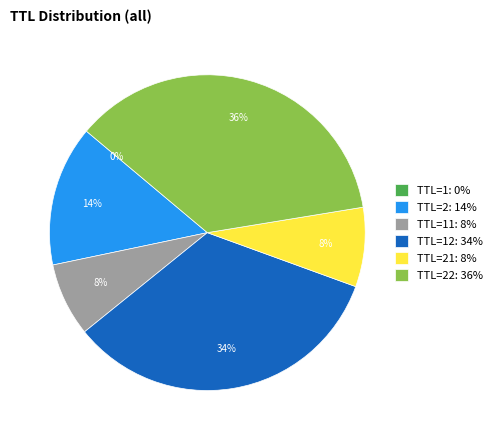

To the nearest percent, what portion does TTL=22: 36% represent?

36%